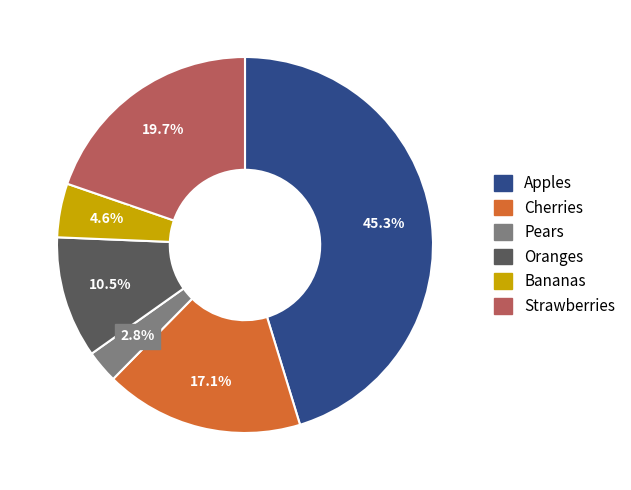

The Bananas slice represents 5% of the pie. True or false?

True